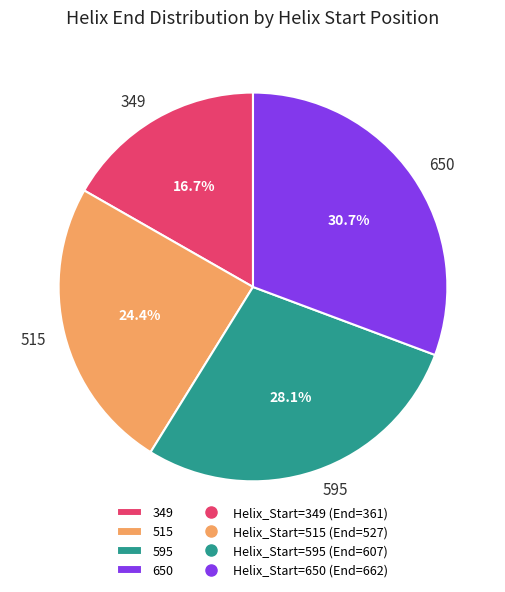

What percentage is NOT represented by 515?

75.6%